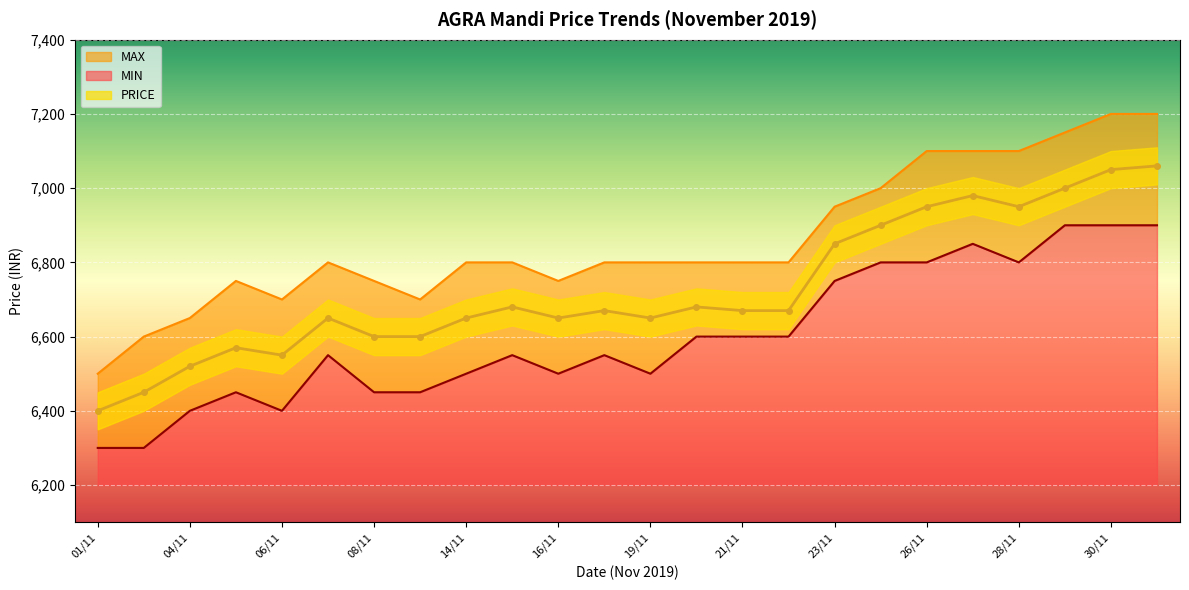

Where does the PRICE series first go above 6670?

15/11